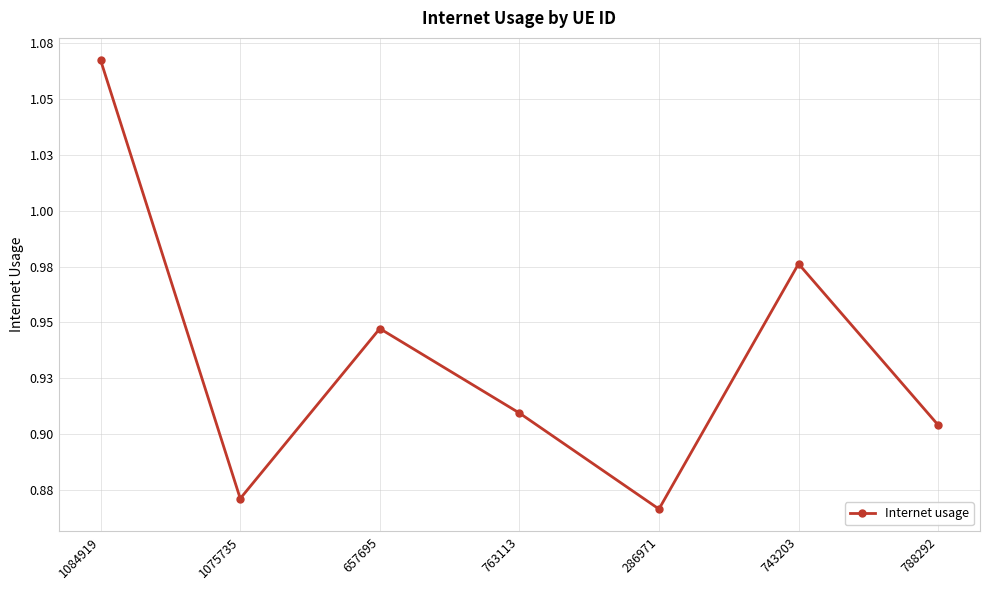

Does the chart have visible grid lines?

Yes